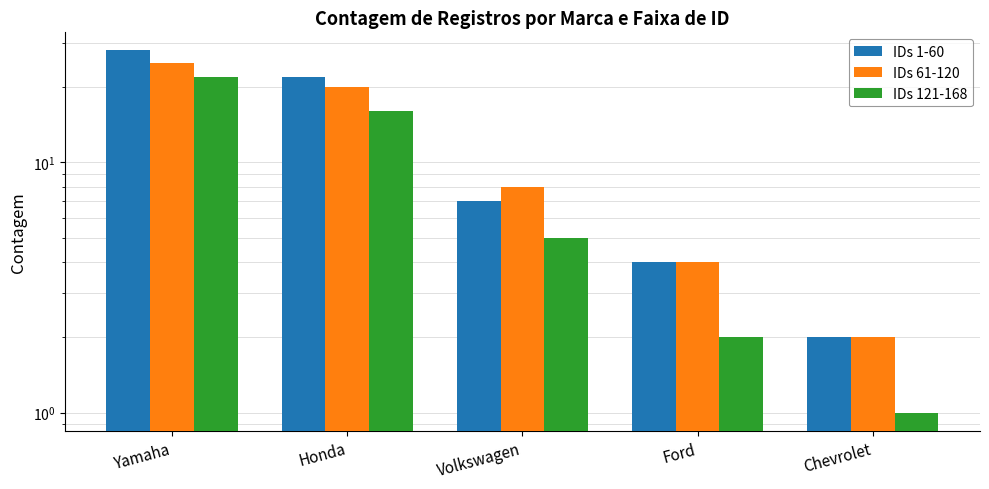

Which series changed the most between Yamaha and Volkswagen?

IDs 1-60